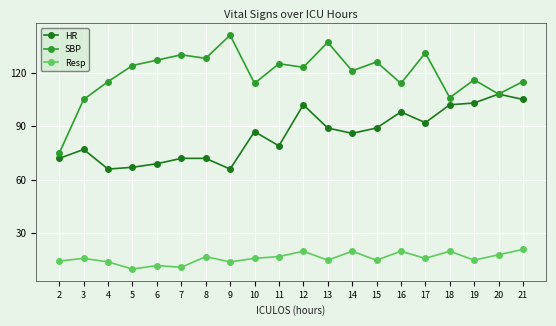

What is the value of the SBP point at the 1st from the left?

75.0